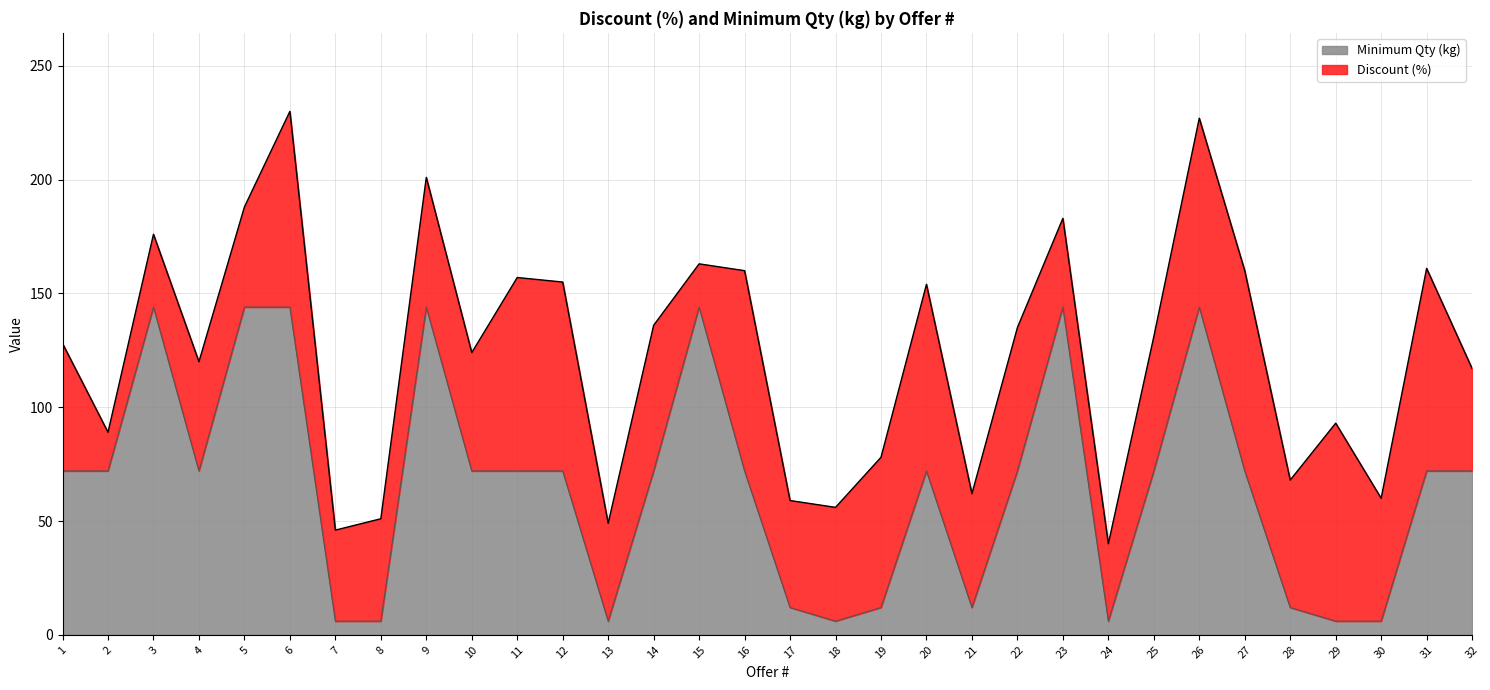

How many points are lower than both their immediate neighbors (excluding endpoints)?

5